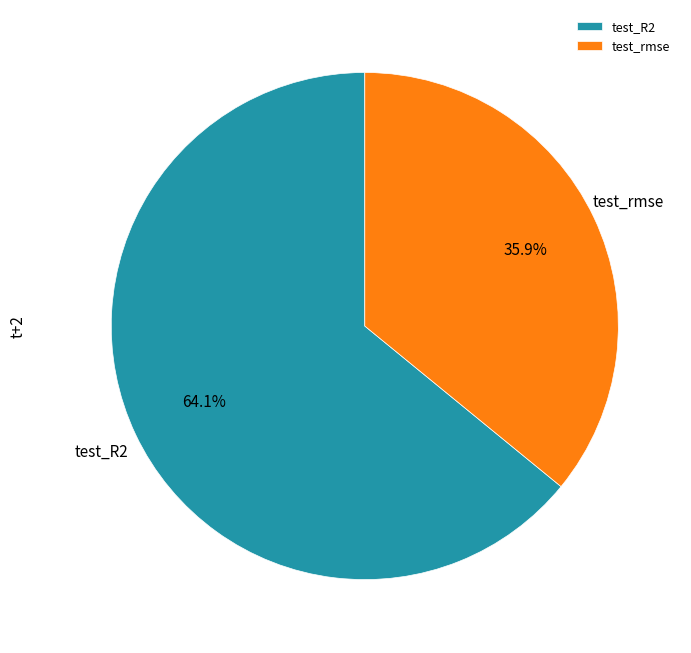

Rank the categories by value from lowest to highest.

test_rmse, test_R2